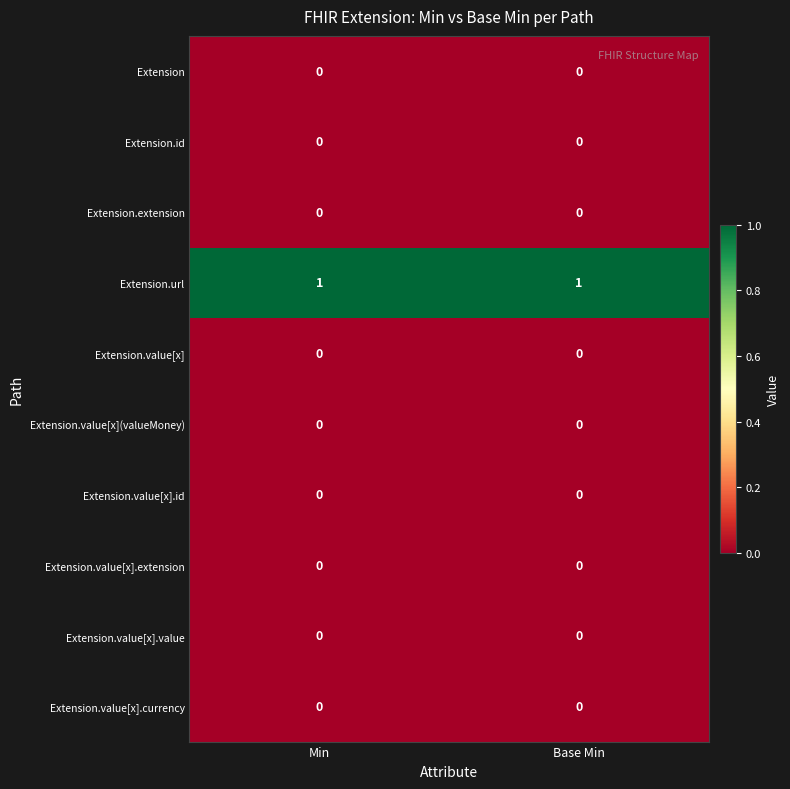

Which series has the largest total across all categories?

Extension.url